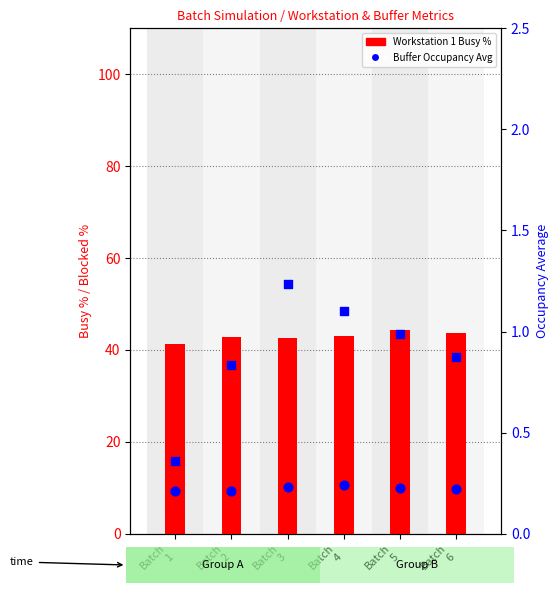

Which series has the largest Y range (max minus min)?

Workstation 1 Busy %